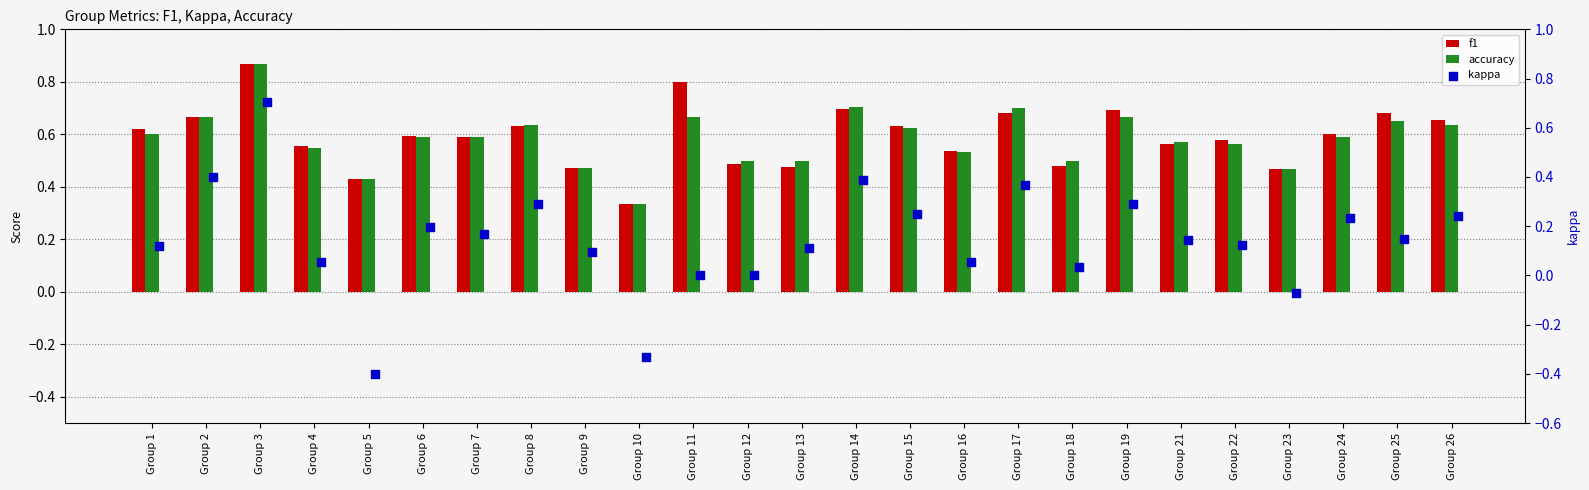

Which series has the largest Y range (max minus min)?

kappa